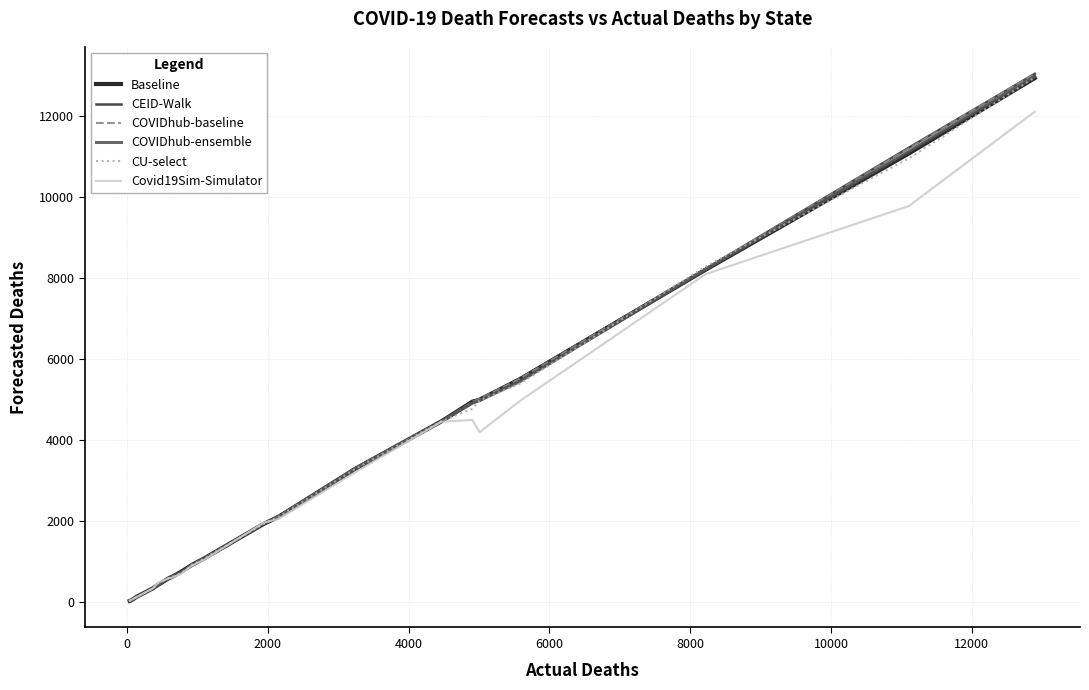

What are all the series names shown in the legend?

Baseline, CEID-Walk, COVIDhub-baseline, COVIDhub-ensemble, CU-select, Covid19Sim-Simulator